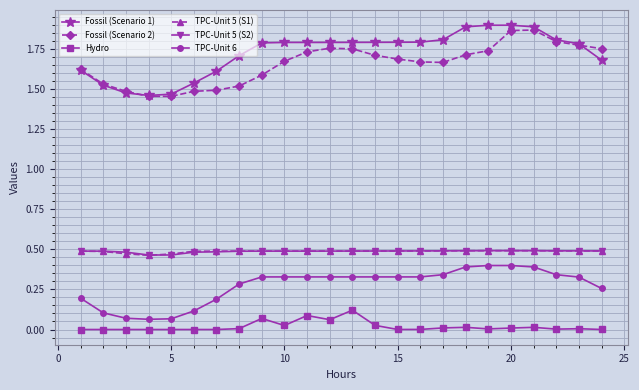

Which series has the largest range (max minus min)?

Fossil (Scenario 1)